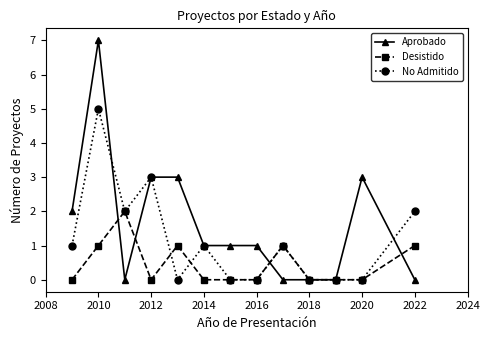

Which series has the largest total across all categories?

Aprobado